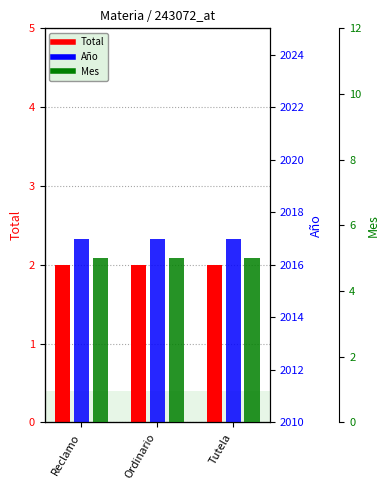

What is the label of the 1st bar from the left?

Reclamo